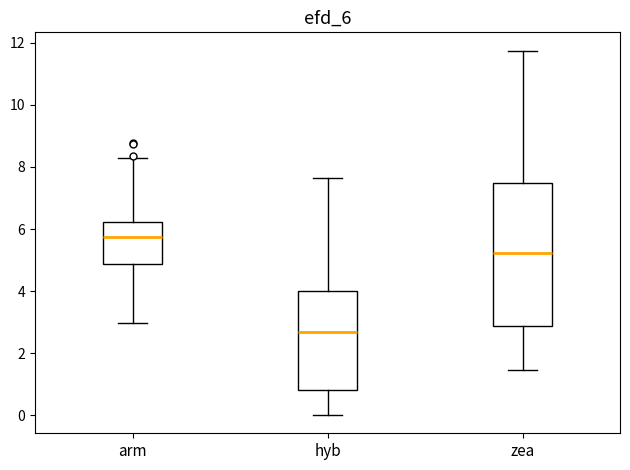

Reading left to right, transcribe this box plot: for each box, give where its median line is, the range the box spans, and where its two whiskers end, as read against the y-axis. The values are not printed on the chart, so give them approximately, as read against the axis.

arm: median 5.8, box 4.8 to 6.2, whiskers 3.0 to 8.2
hyb: median 2.6, box 0.8 to 4.0, whiskers 0.0 to 7.6
zea: median 5.2, box 2.8 to 7.4, whiskers 1.4 to 11.8